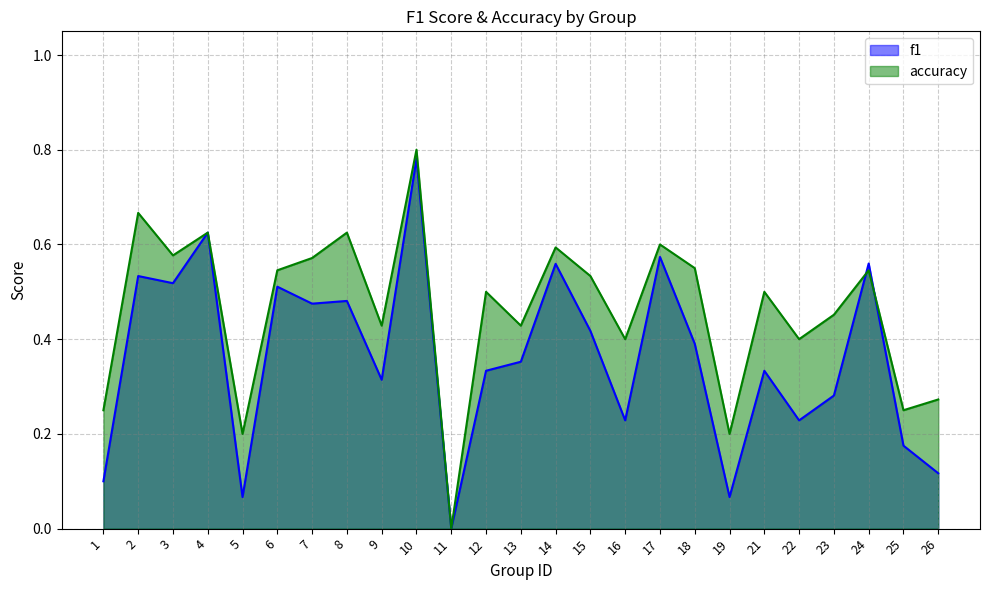

Rank the series by their maximum value, from lowest to highest.

f1, accuracy